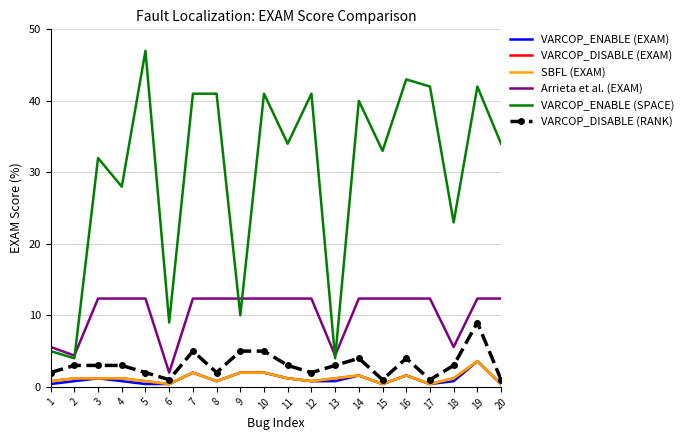

At how many categories does at least one series exceed 44?

1